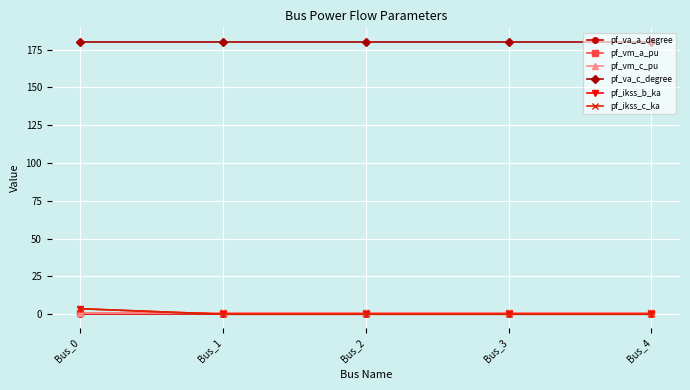

Does the chart have visible grid lines?

Yes